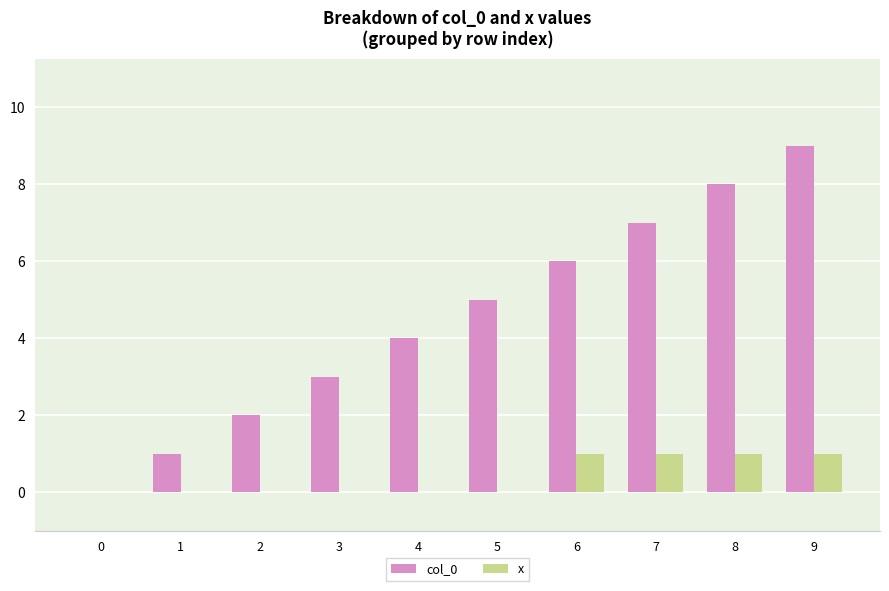

Between 0 and 5, which series saw the biggest shift?

col_0